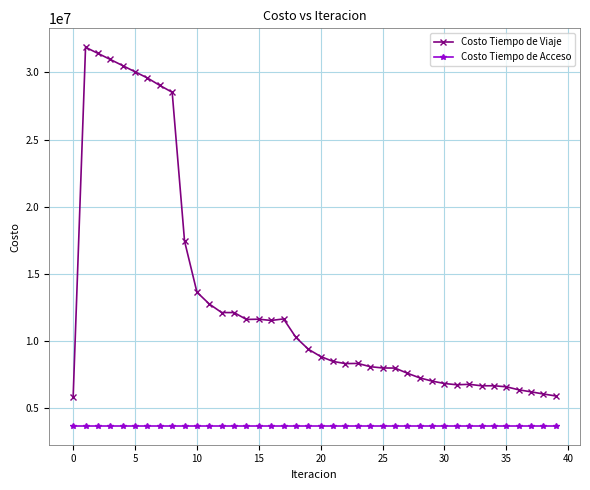

Does the chart have visible grid lines?

Yes